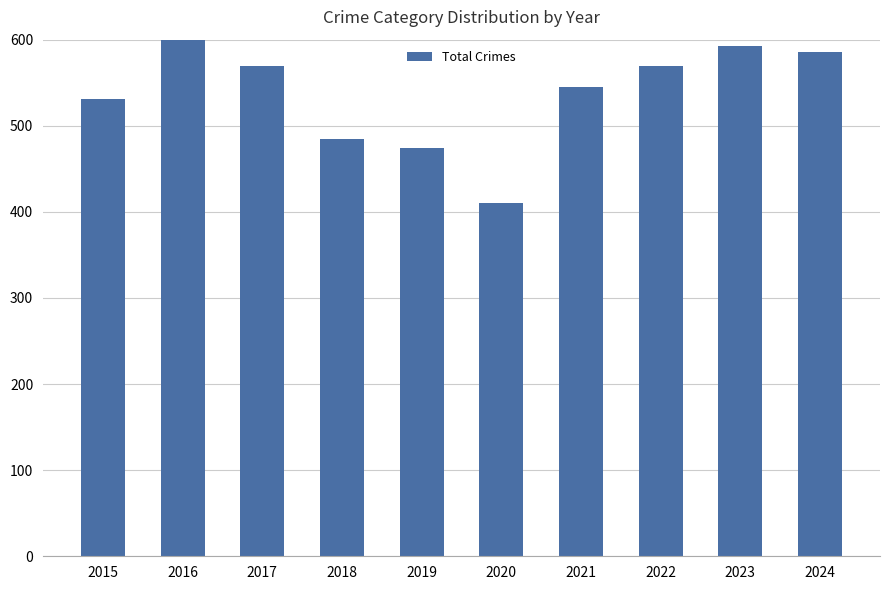

List the labels in order of value, largest first.

2016, 2023, 2024, 2017, 2022, 2021, 2015, 2018, 2019, 2020